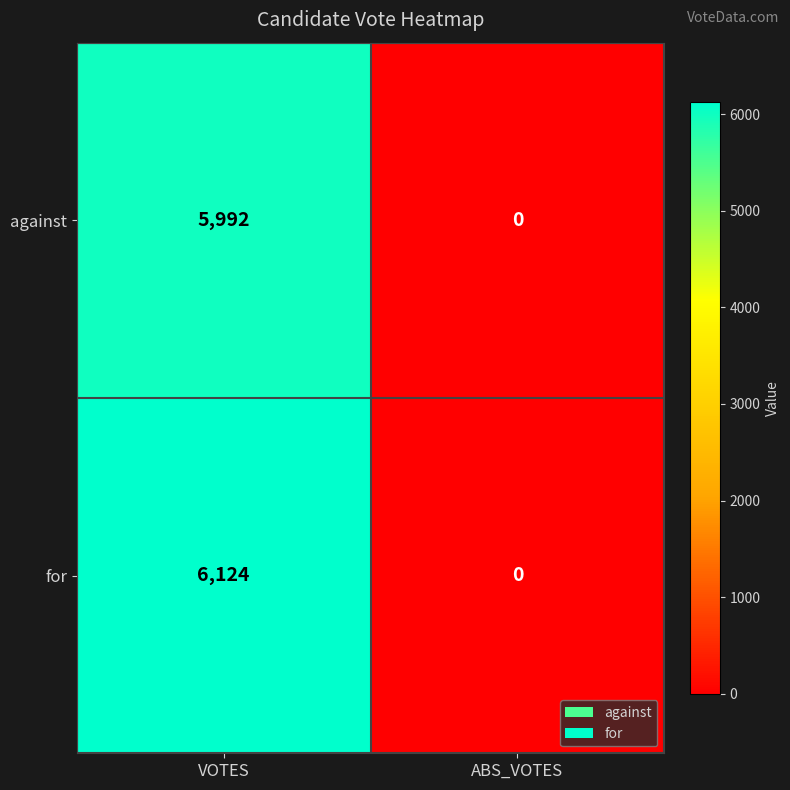

Rank the series by their average value, from lowest to highest.

against, for